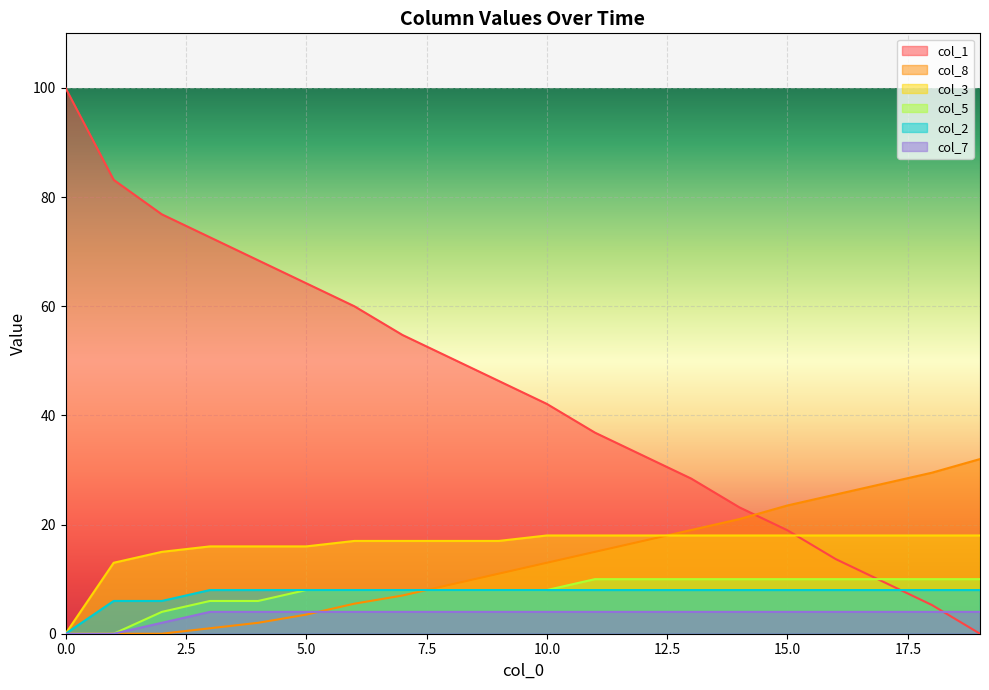

Is it true that col_7 equals 4.0 at 13?

True